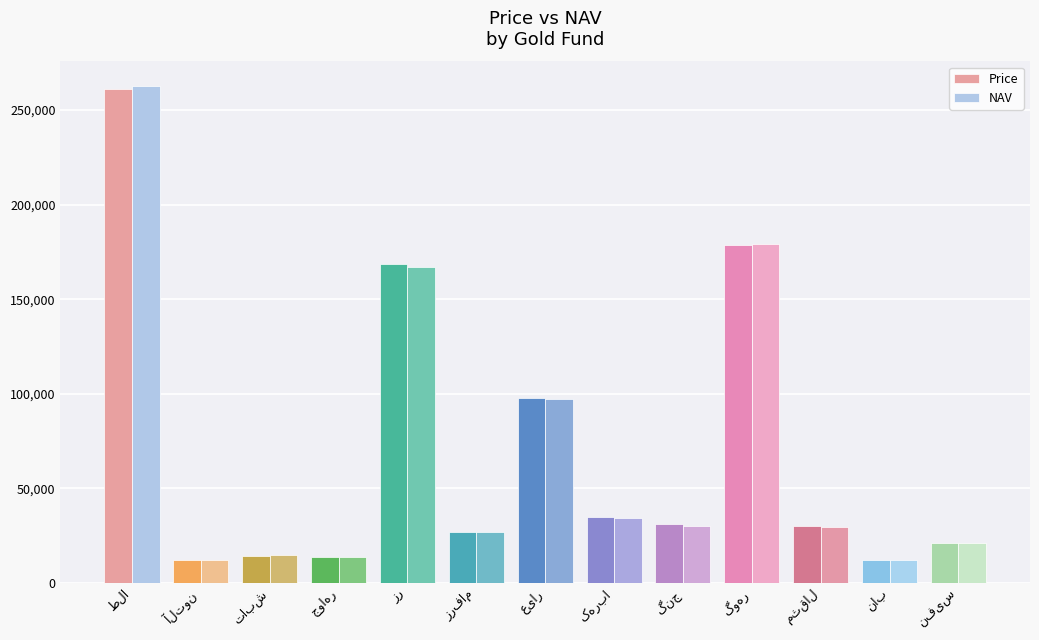

Which series has the largest range (max minus min)?

NAV